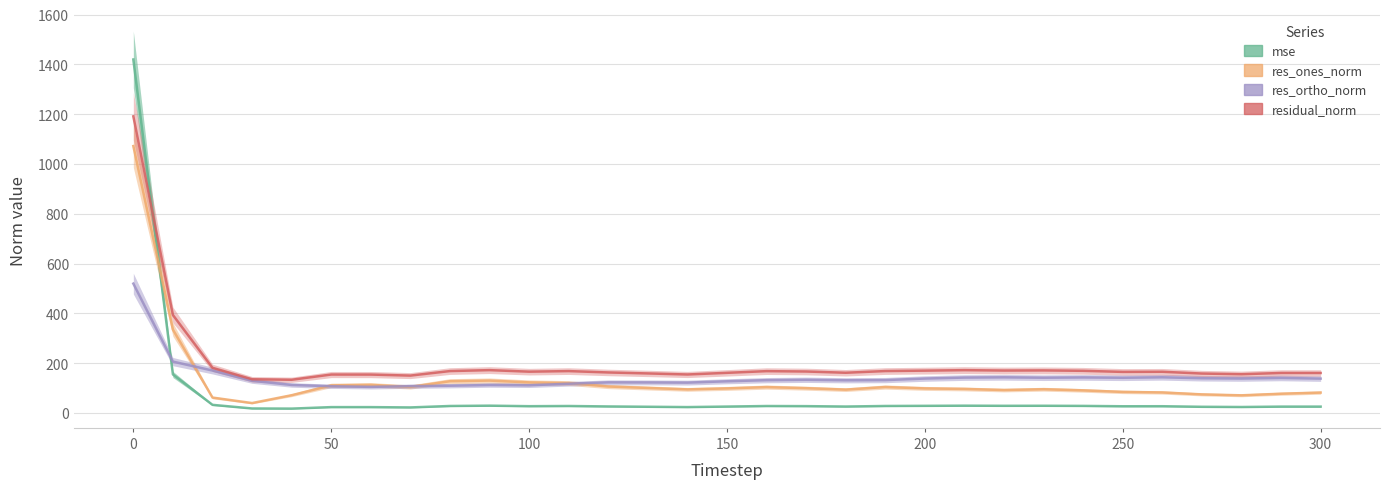

What value does the res_ortho_norm series have at 140?

122.3